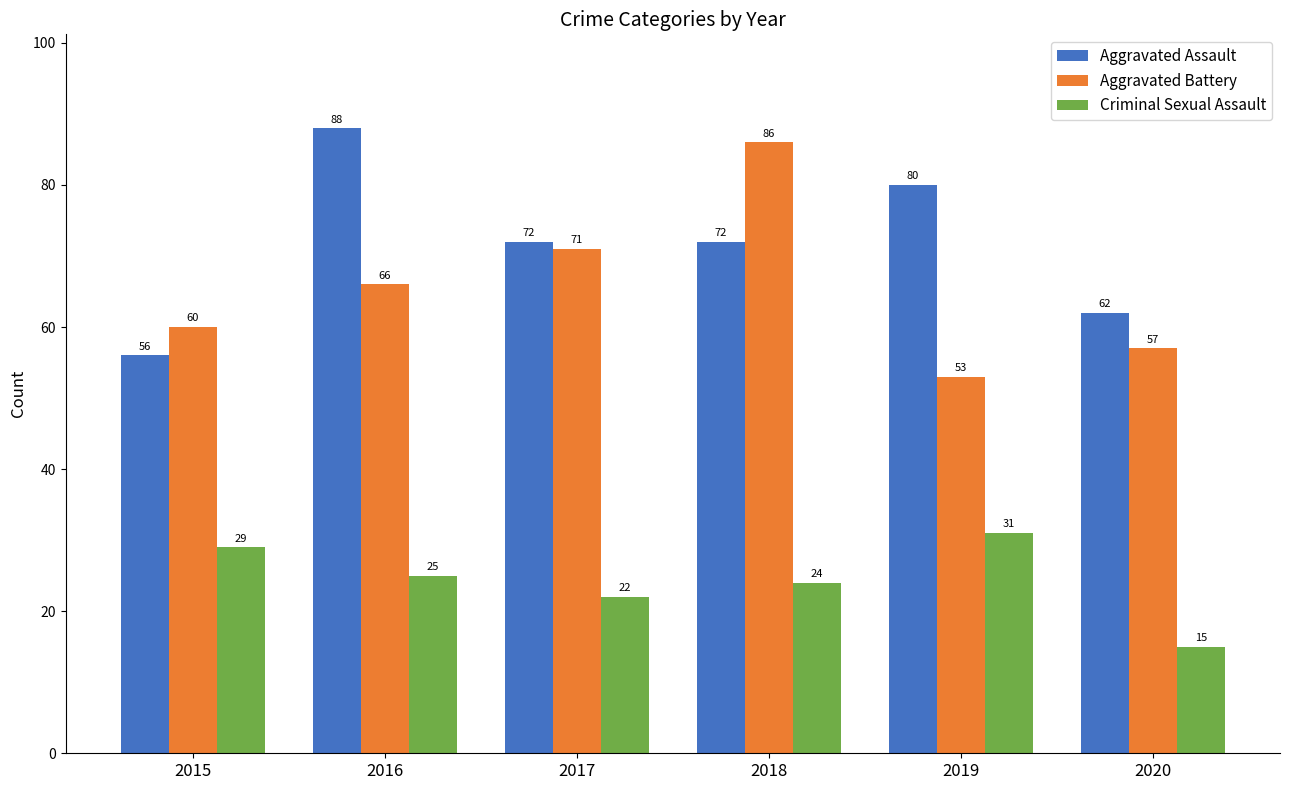

How many data points does each series have?

6